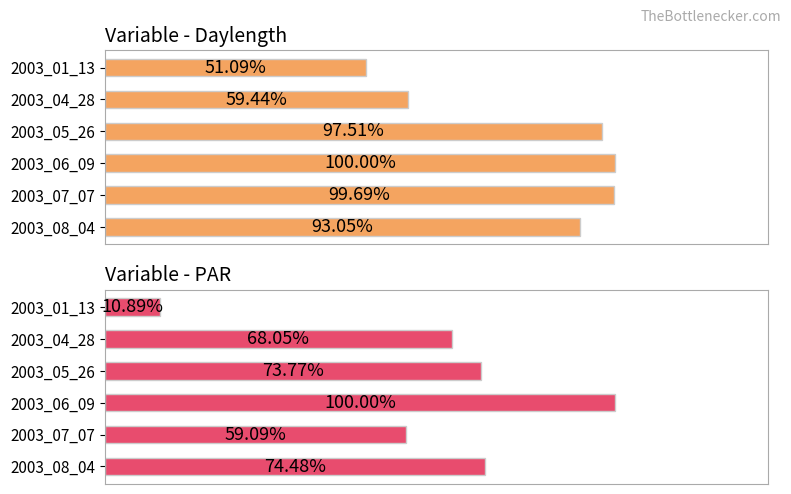

What is the difference between the maximum and second lowest values in the Daylength series?

40.6